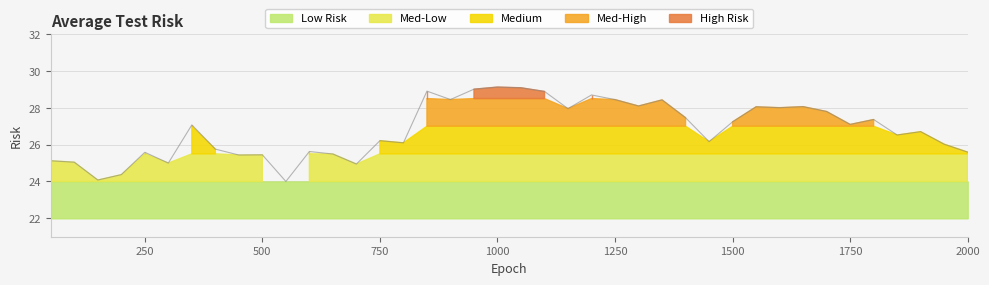

At which category does the data reach its first local peak?

250